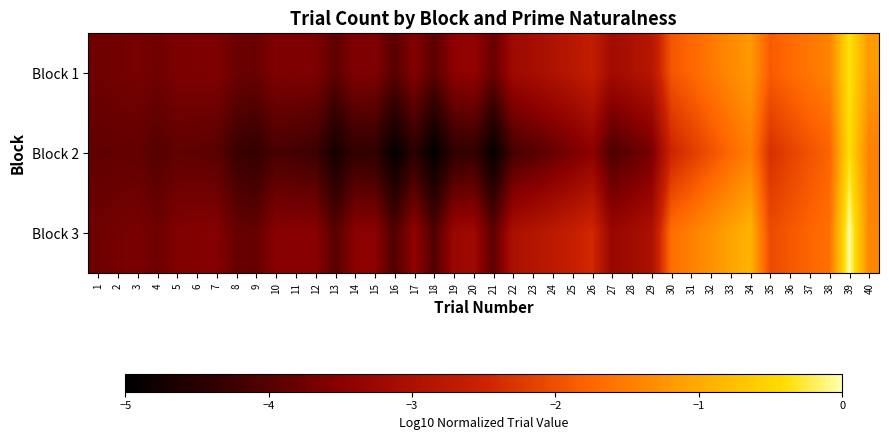

What is the total value across all series at 7?

-11.1